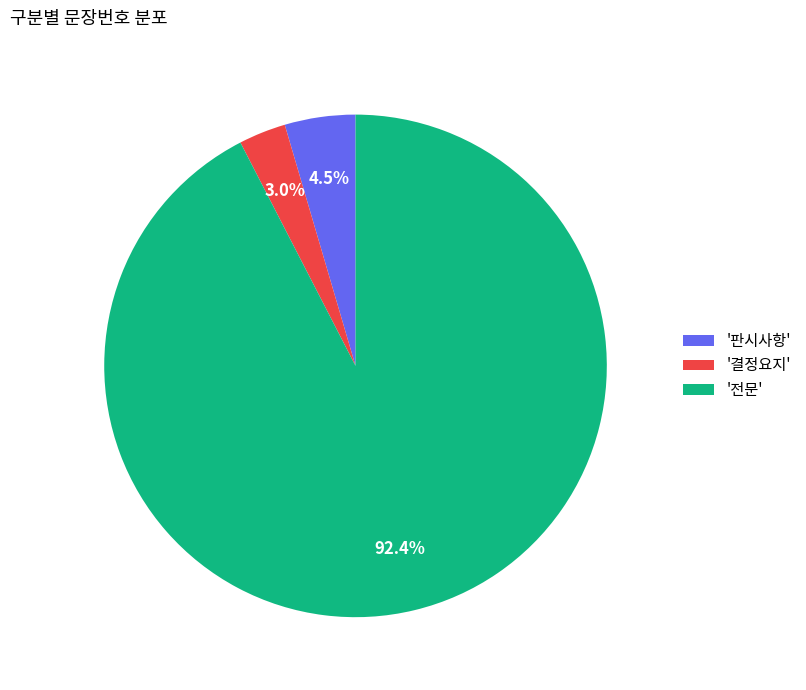

Is there a majority slice in this chart?

Yes